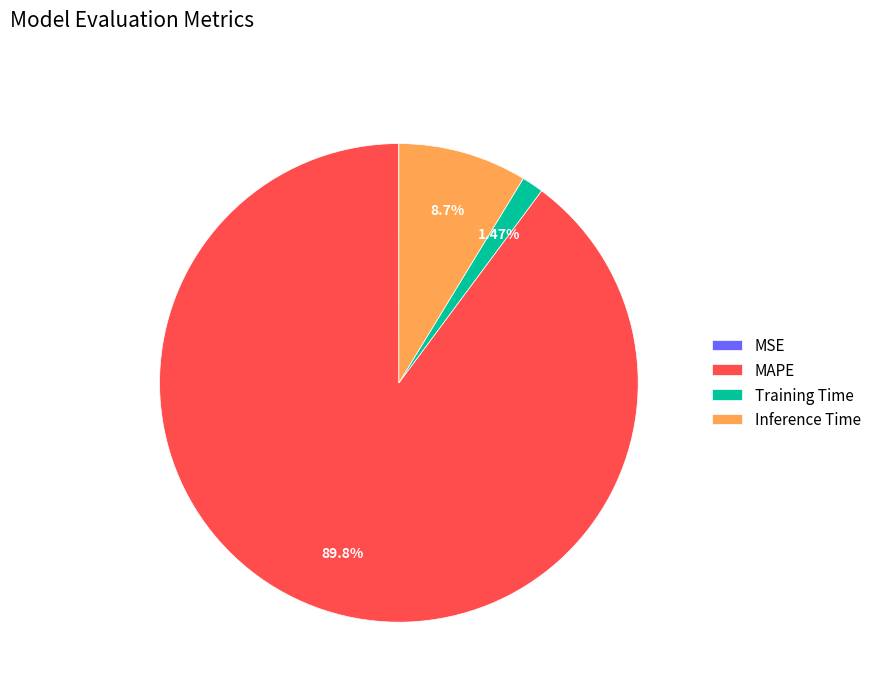

What portion of the pie excludes MAPE?

10.2%